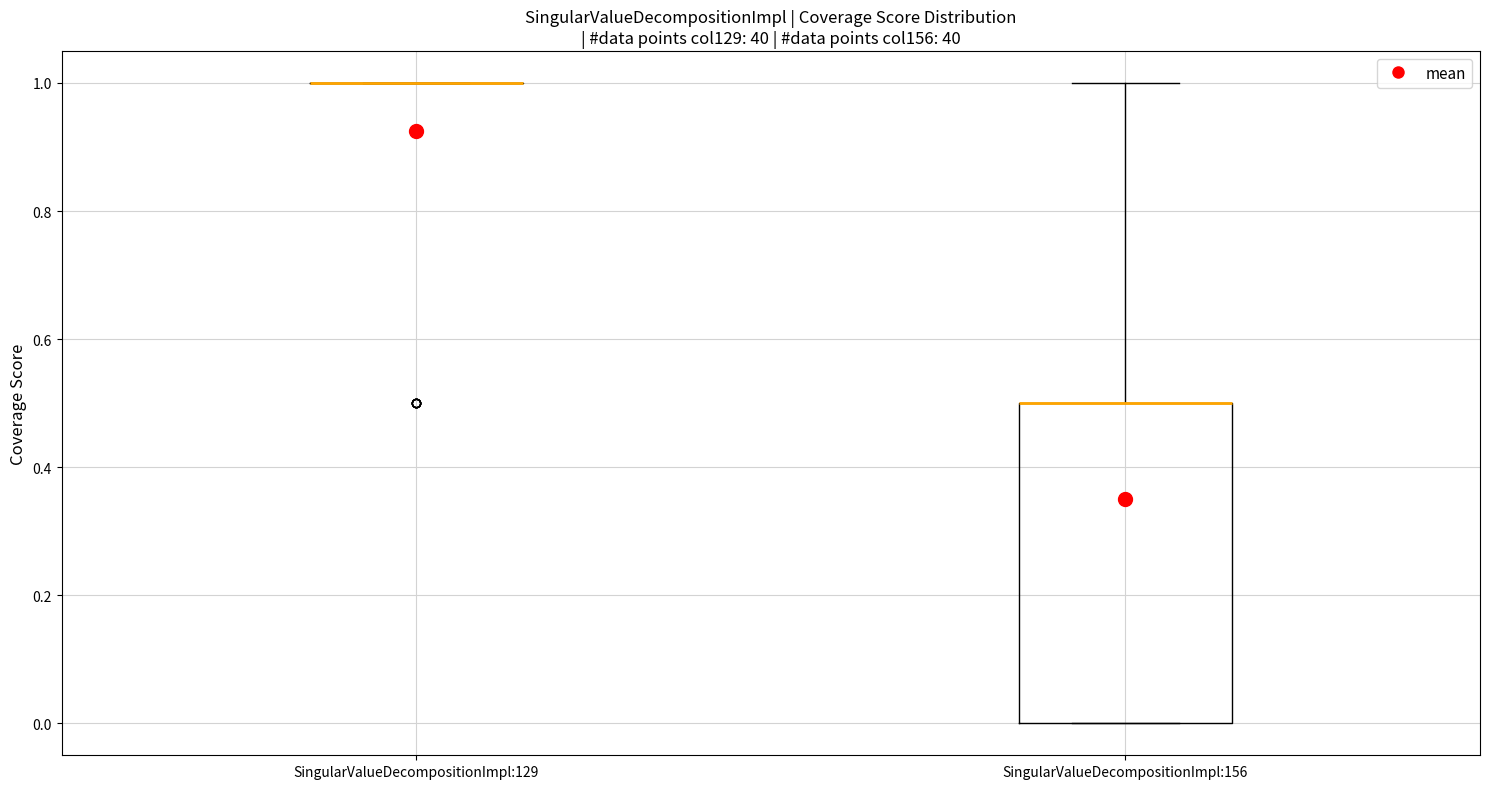

Reading left to right, read every box against the y-axis: the position of its median line, the range the box covers, and the ends of its whiskers. The values are not printed on the chart, so give them approximately, as read against the axis.

SingularValueDecompositionImpl:129: box collapsed to a line at 1.0, whiskers 1.0 to 1.0
SingularValueDecompositionImpl:156: median 0.5 (drawn on the box's upper edge), box 0.0 to 0.5, whiskers 0.0 to 1.0